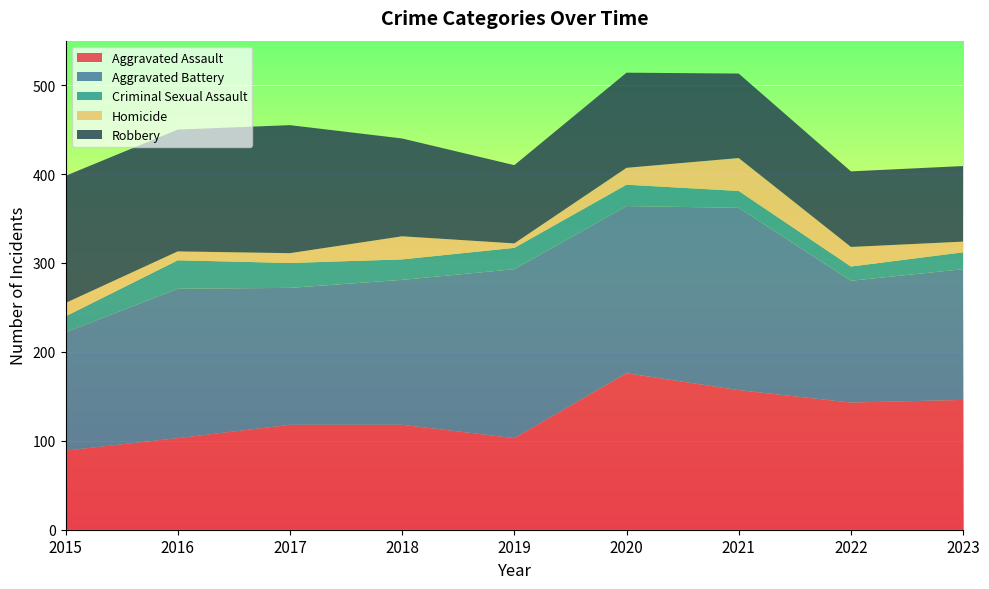

Reading left to right, extract all data points from this chart.

Aggravated Assault: 2015=89	2016=103	2017=118	2018=118	2019=103	2020=176	2021=157	2022=143	2023=146
Aggravated Battery: 2015=133	2016=168	2017=154	2018=163	2019=190	2020=188	2021=205	2022=137	2023=147
Criminal Sexual Assault: 2015=18	2016=32	2017=28	2018=23	2019=24	2020=24	2021=19	2022=16	2023=19
Homicide: 2015=15	2016=10	2017=11	2018=26	2019=5	2020=19	2021=37	2022=22	2023=12
Robbery: 2015=143	2016=137	2017=144	2018=110	2019=88	2020=107	2021=95	2022=85	2023=85